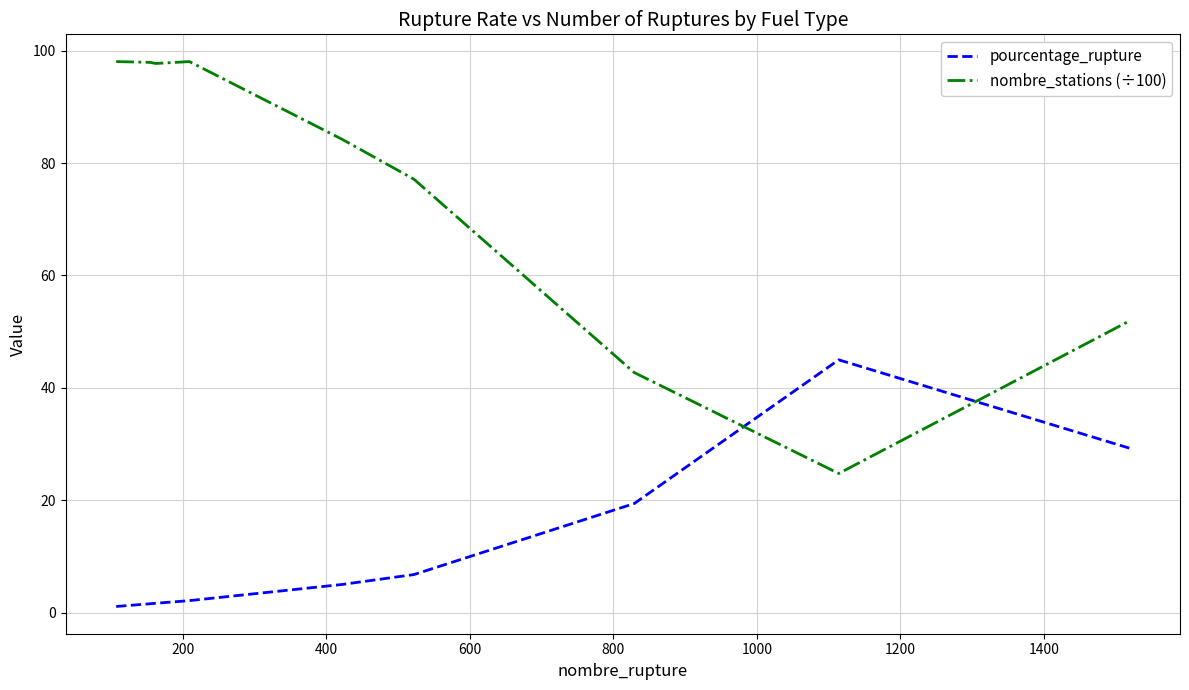

At how many categories does at least one series exceed 5?

9